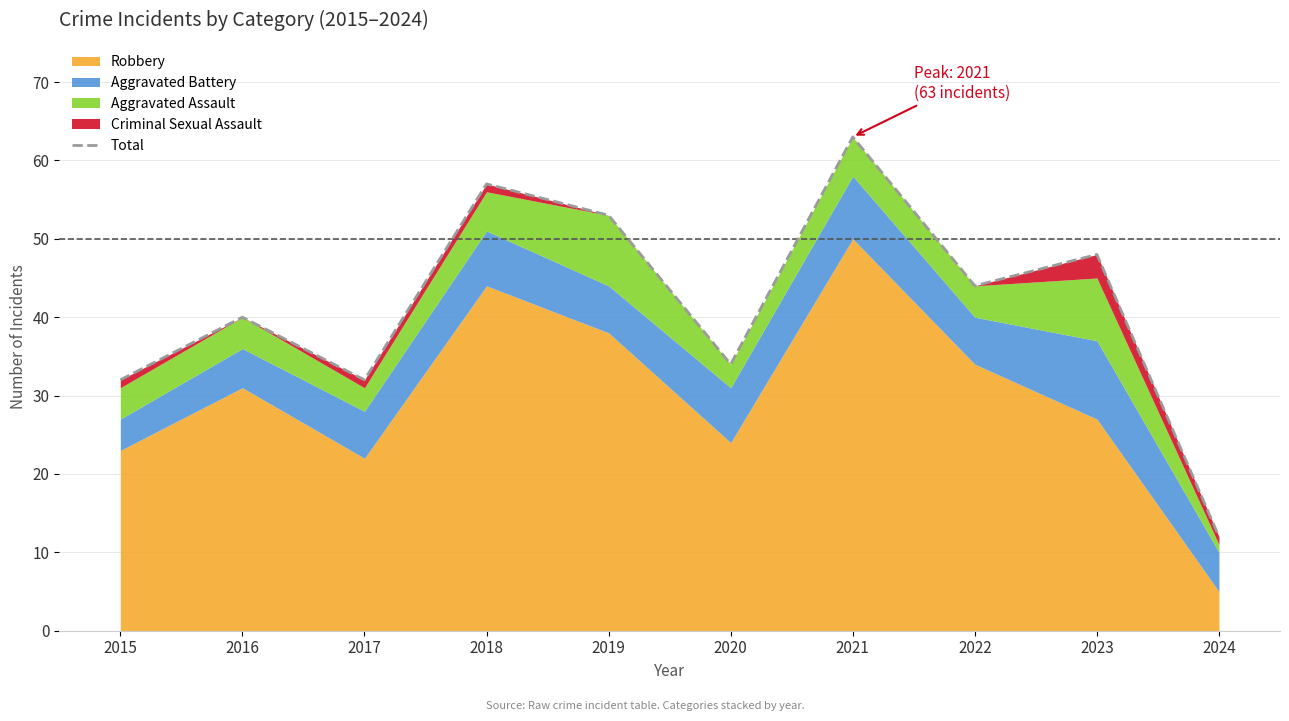

Where is the first local minimum?

2017